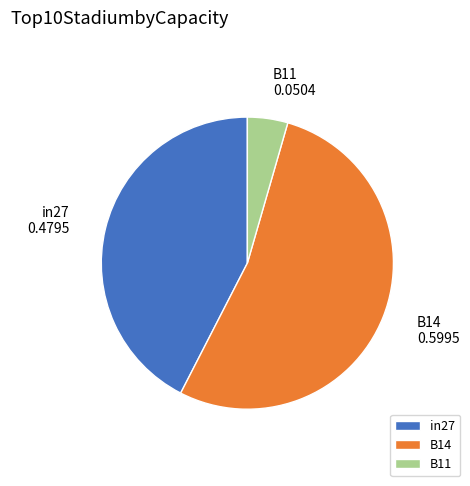

Rank the categories by value from lowest to highest.

B11, in27, B14